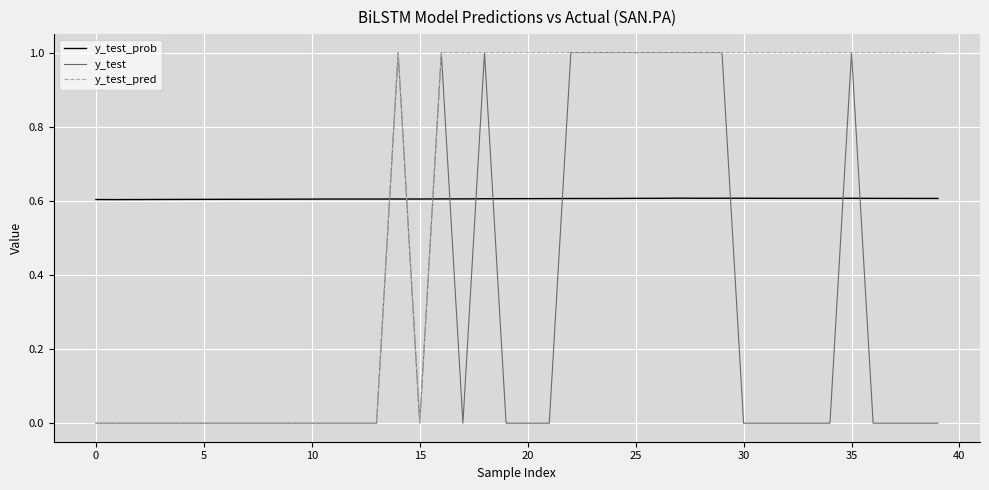

What is the difference between the maximum and second lowest values in the y_test series?

1.0